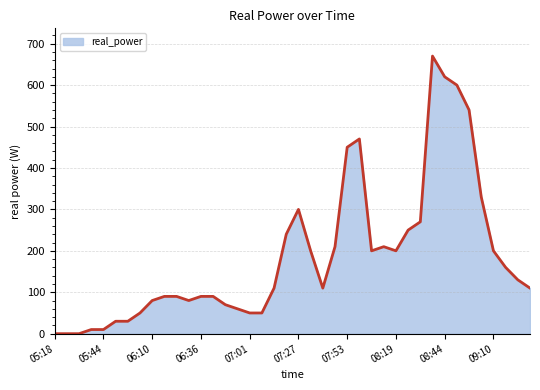

Count the number of data series in this chart.

1